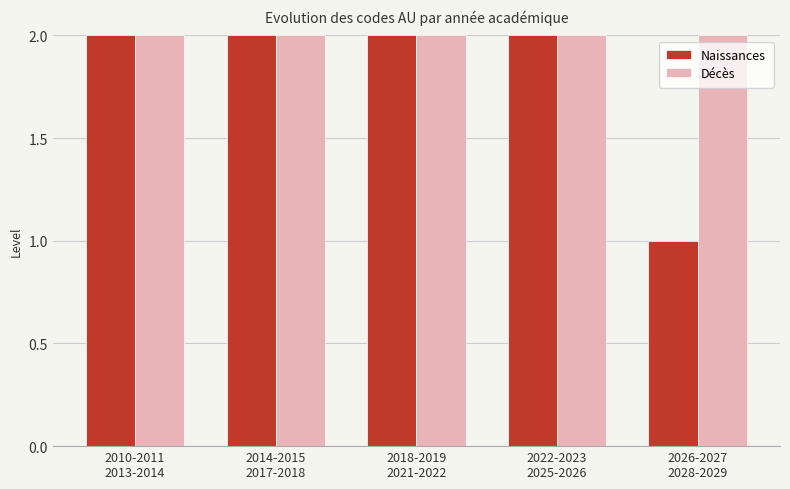

Reading left to right, what are all the values shown in this chart?

Naissances: 2010-2011
2013-2014=2	2014-2015
2017-2018=2	2018-2019
2021-2022=2	2022-2023
2025-2026=2	2026-2027
2028-2029=1
Décès: 2010-2011
2013-2014=2	2014-2015
2017-2018=2	2018-2019
2021-2022=2	2022-2023
2025-2026=2	2026-2027
2028-2029=2